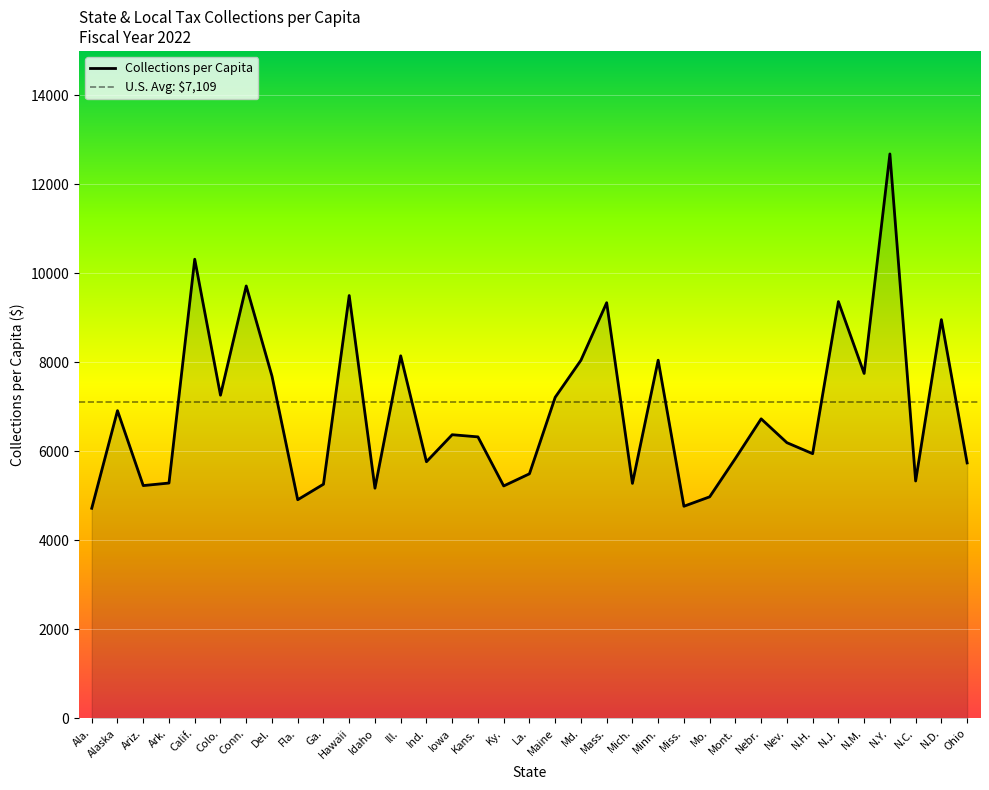

What is the difference between the maximum and minimum values?

7963.5